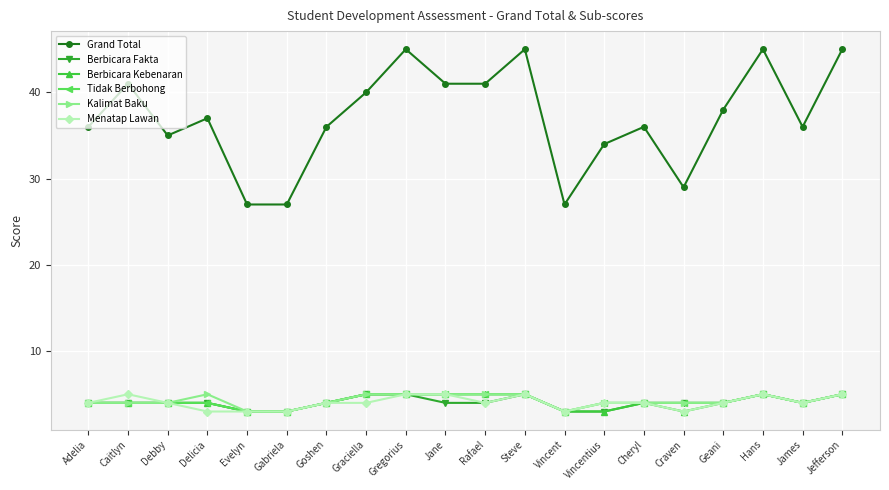

What are all the series names shown in the legend?

Grand Total, Berbicara Fakta, Berbicara Kebenaran, Tidak Berbohong, Kalimat Baku, Menatap Lawan